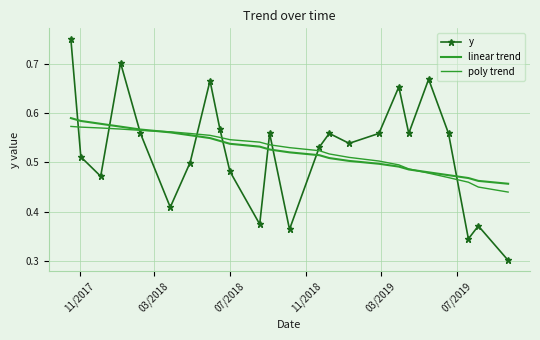

True or false: y and poly trend intersect in this chart.

True